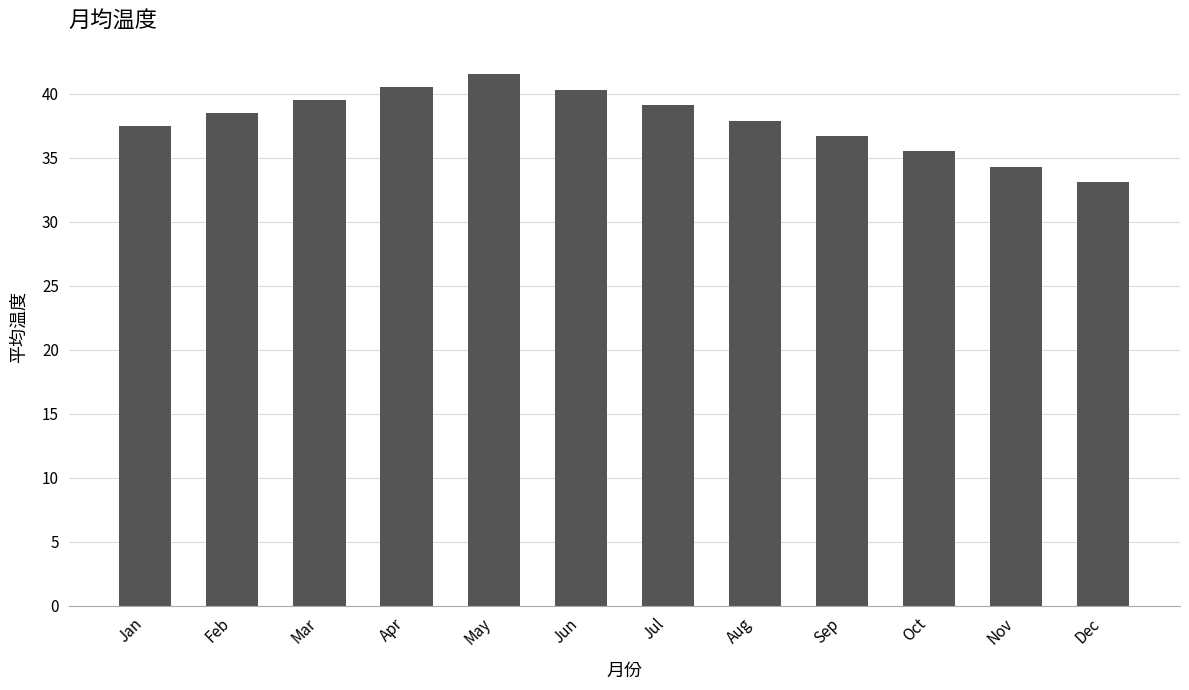

What value does the data have at Nov?

34.3